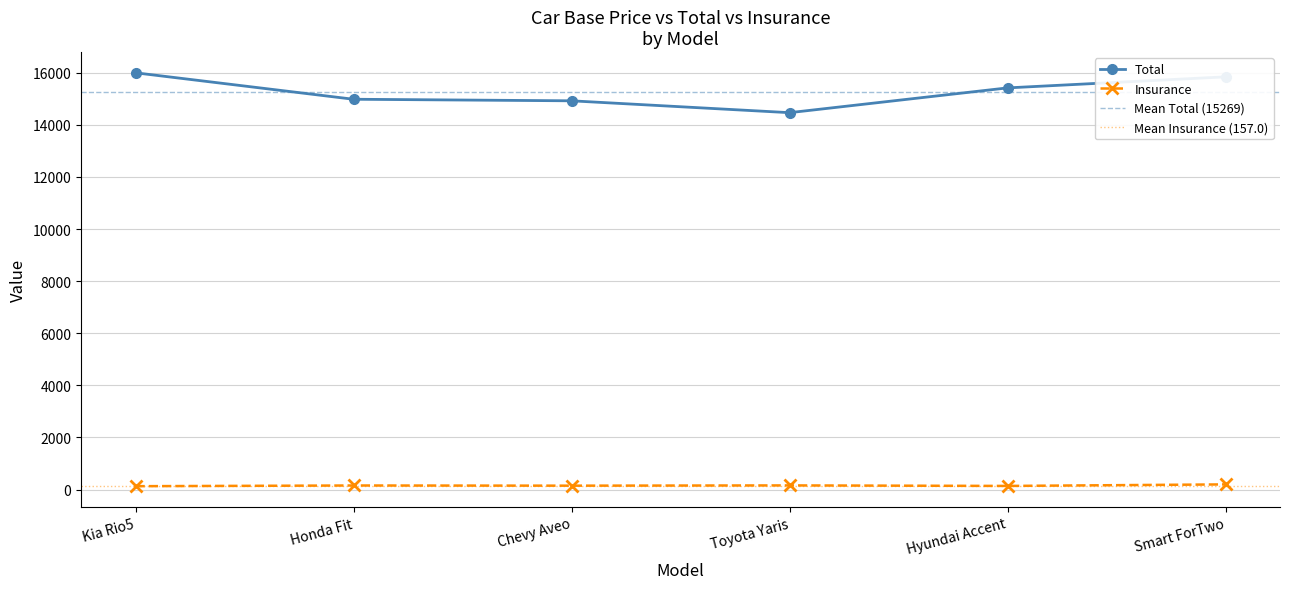

What is the value of the Insurance point at the 2nd from the left?

158